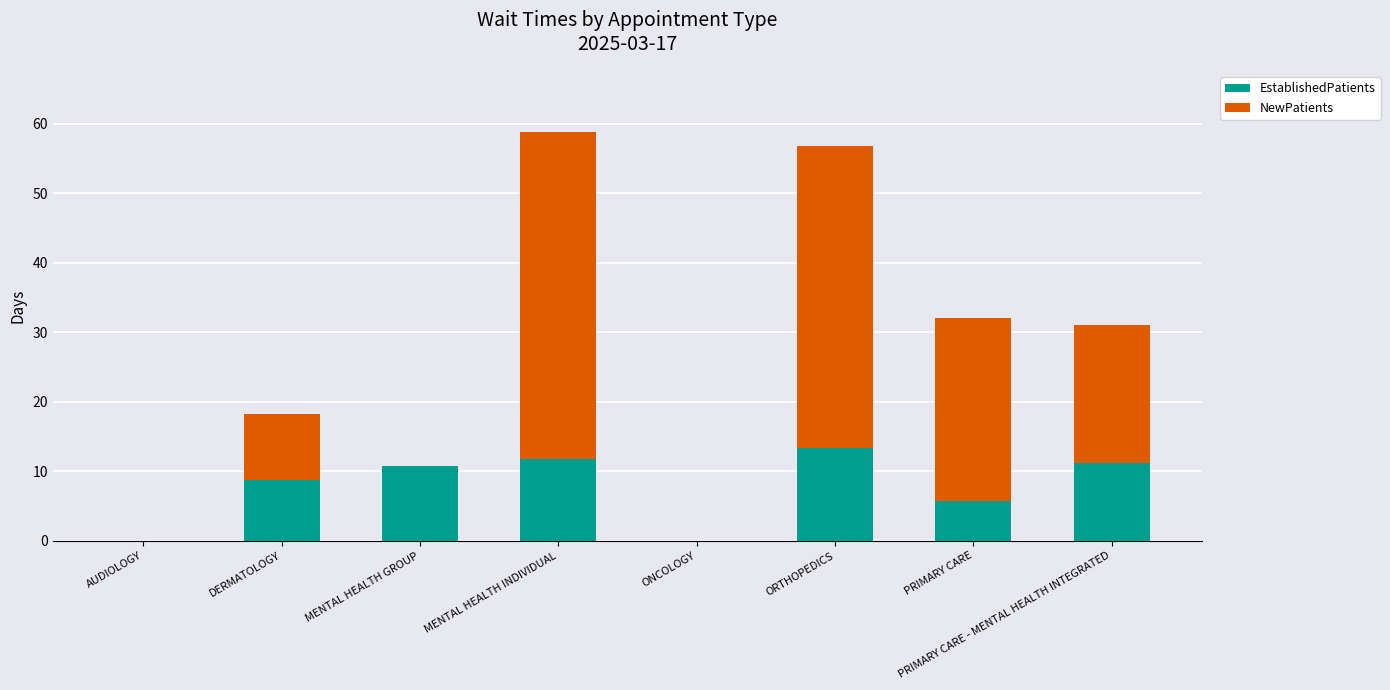

What is the average value of the EstablishedPatients series?

7.7